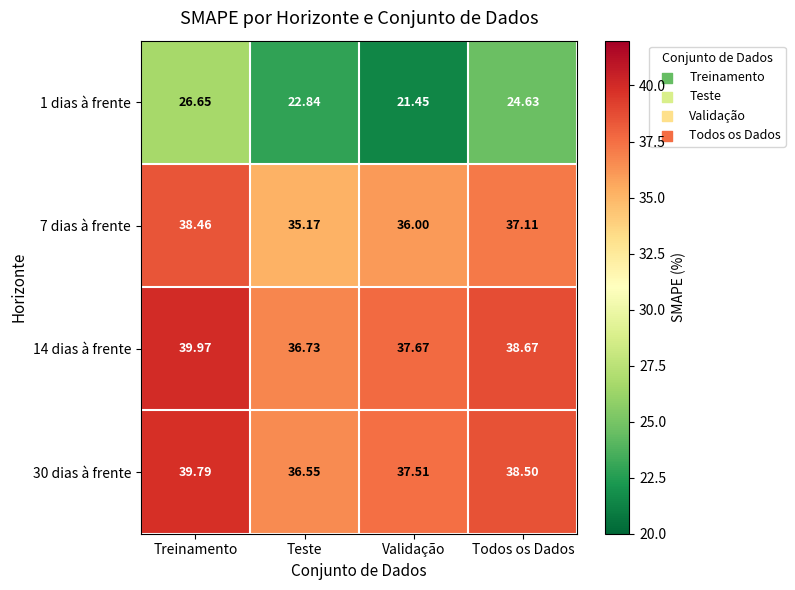

Which series changed the most between Validação and Todos os Dados?

1 dias à frente